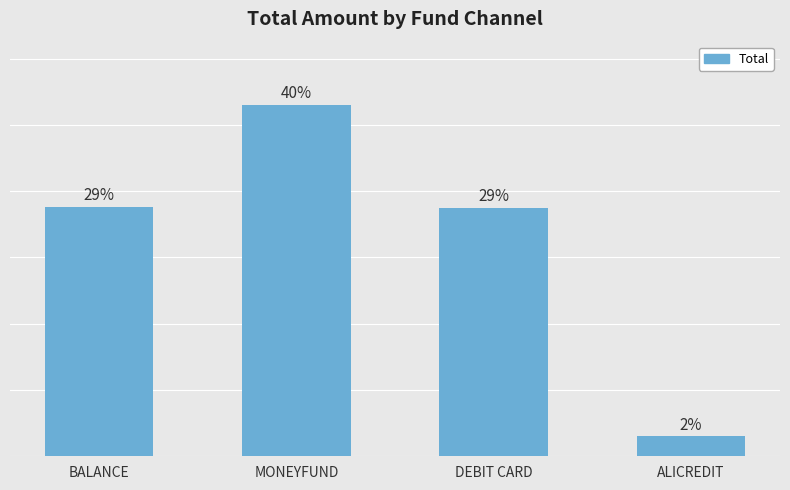

What is the label of the 4th bar from the left?

ALICREDIT